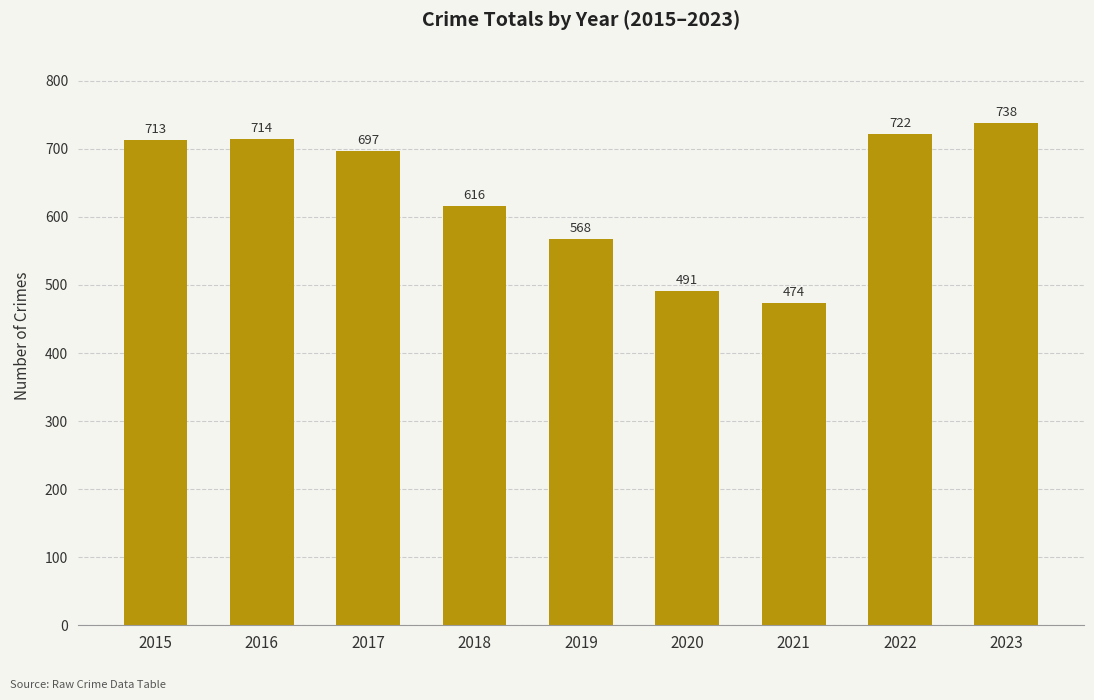

What is the maximum value shown in the chart?

738